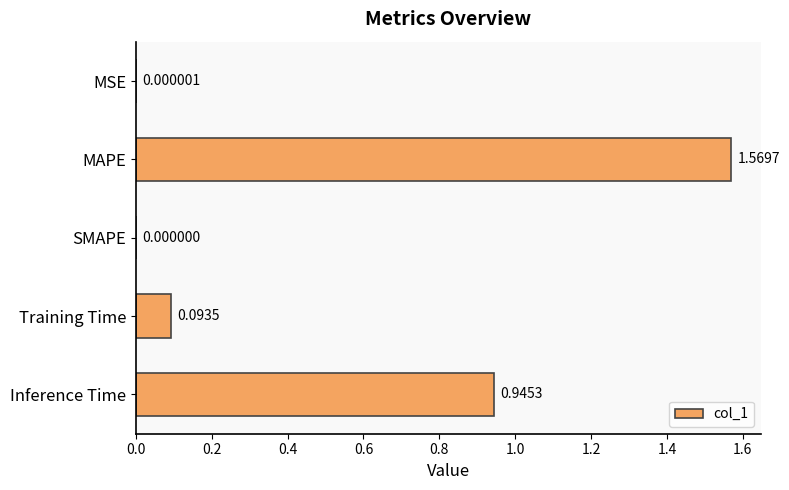

At which category does the chart reach its peak across all series?

MAPE